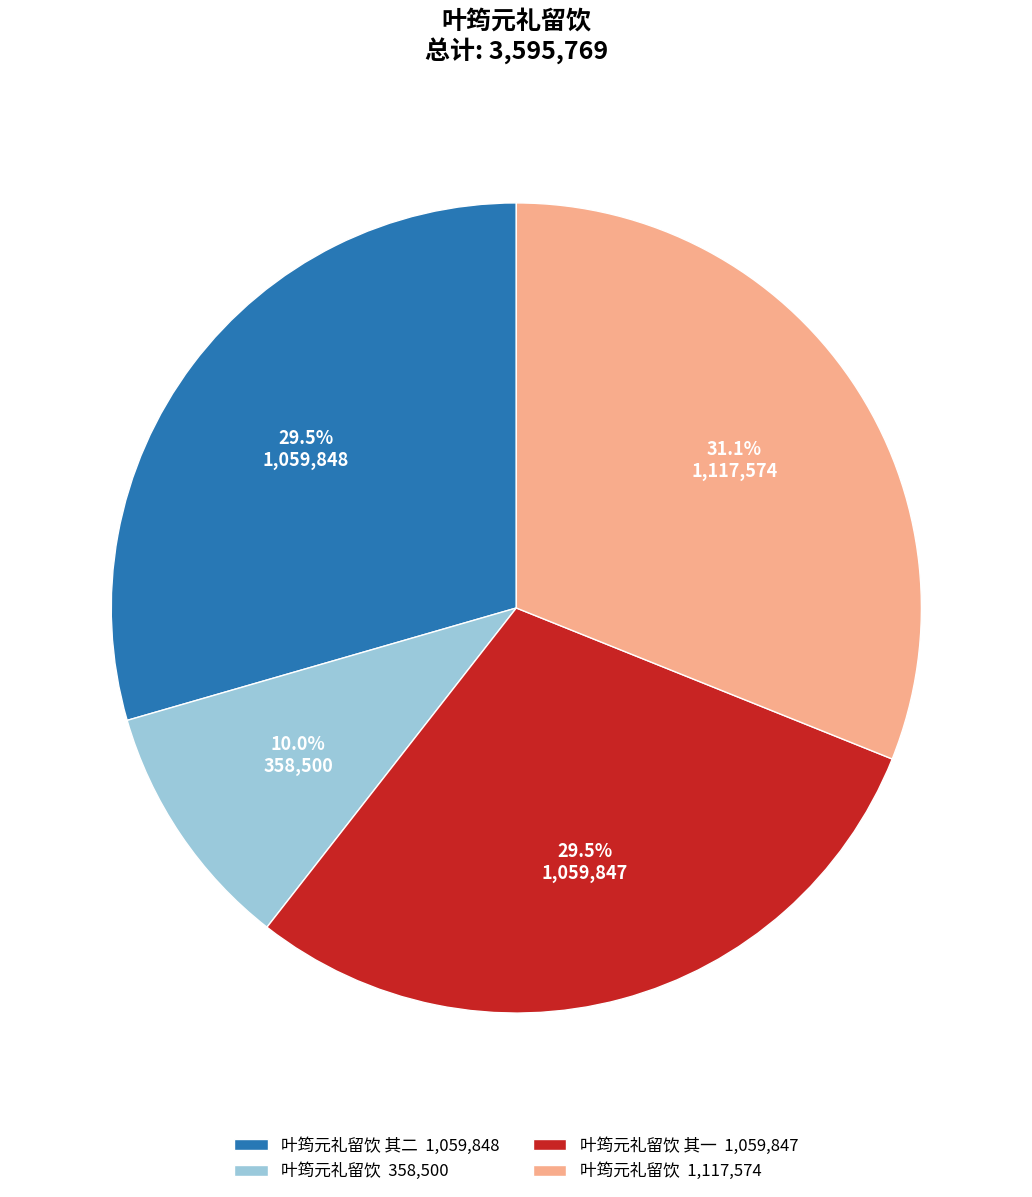

Which slice is the smallest?

叶筠元礼留饮 358,500